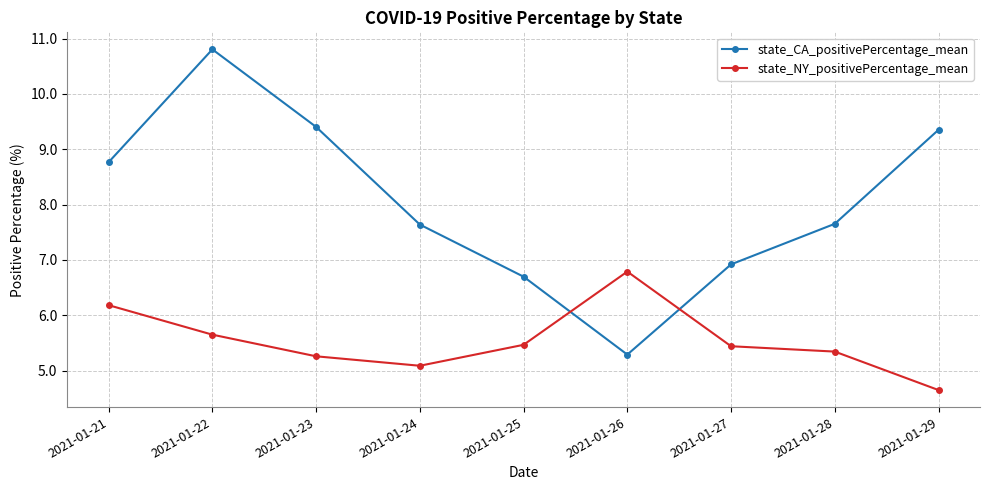

What is the smallest value displayed?

4.6